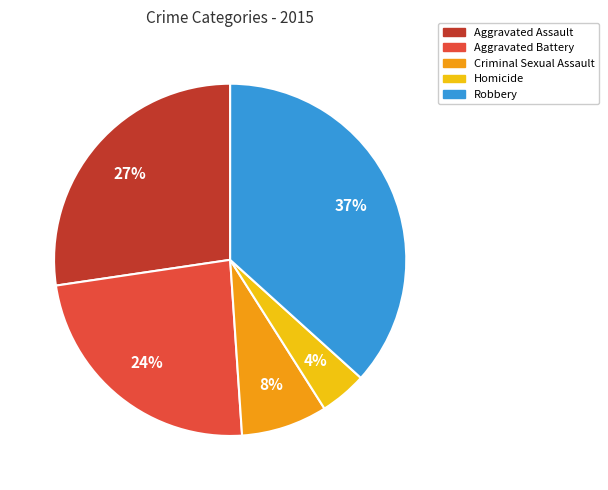

Does any single category account for the majority?

No